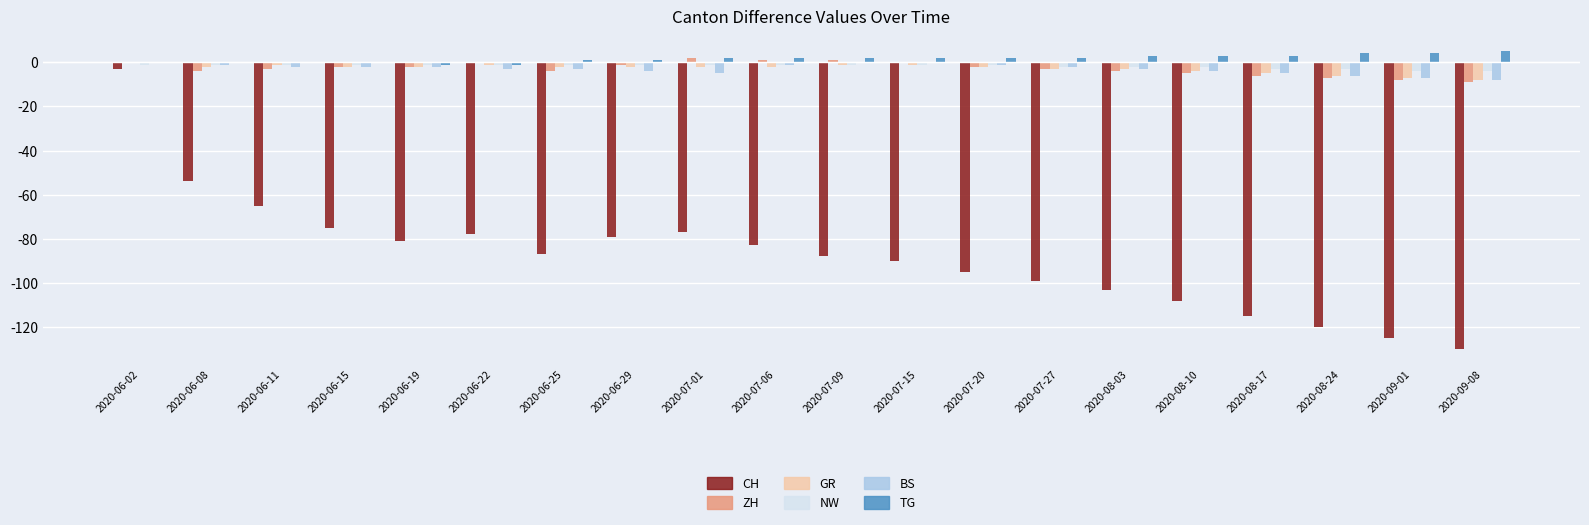

True or false: CH has a value of -103 at 2020-08-03.

True